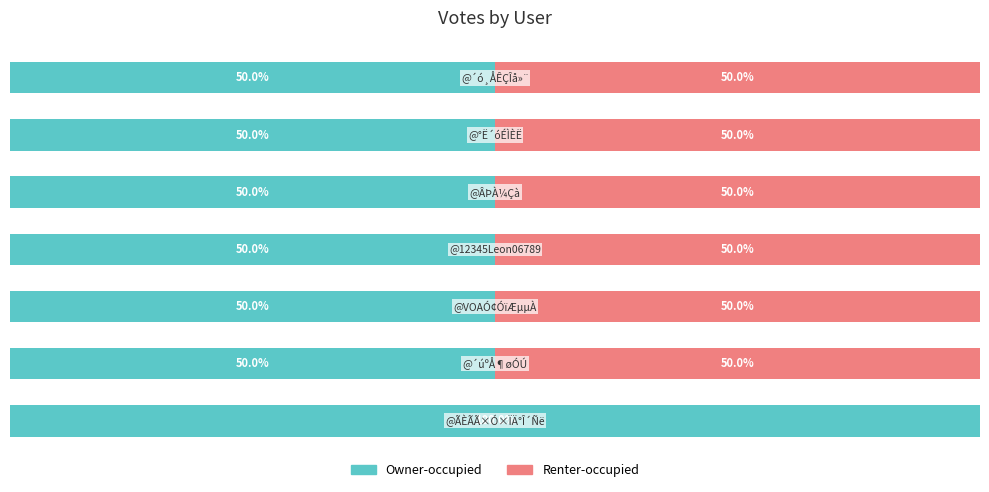

List the labels in order of Renter-occupied value, smallest first.

0, 1, 2, 3, 4, 5, 6